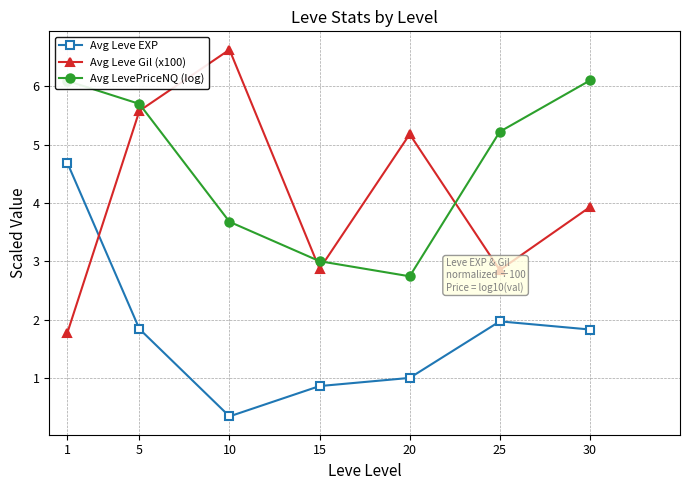

What value does the Avg Leve Gil (x100) series have at 30?

3.9